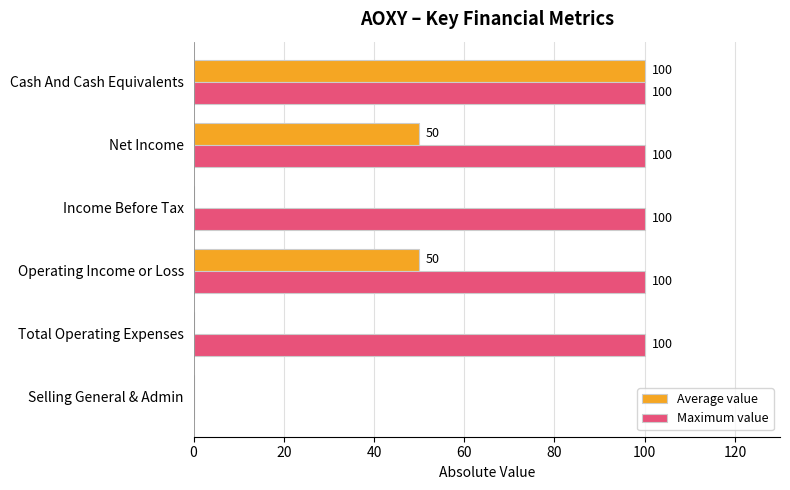

Count the Average value values in the range 0 to 50.

5